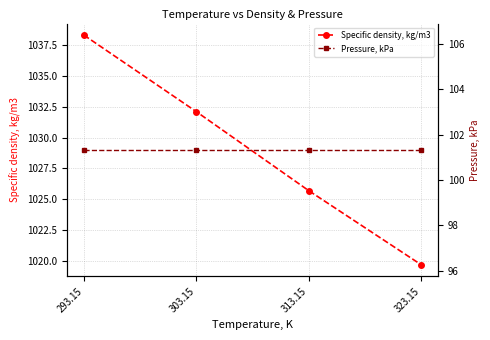

What is the value of the Pressure, kPa point at the 4th from the left?

101.3